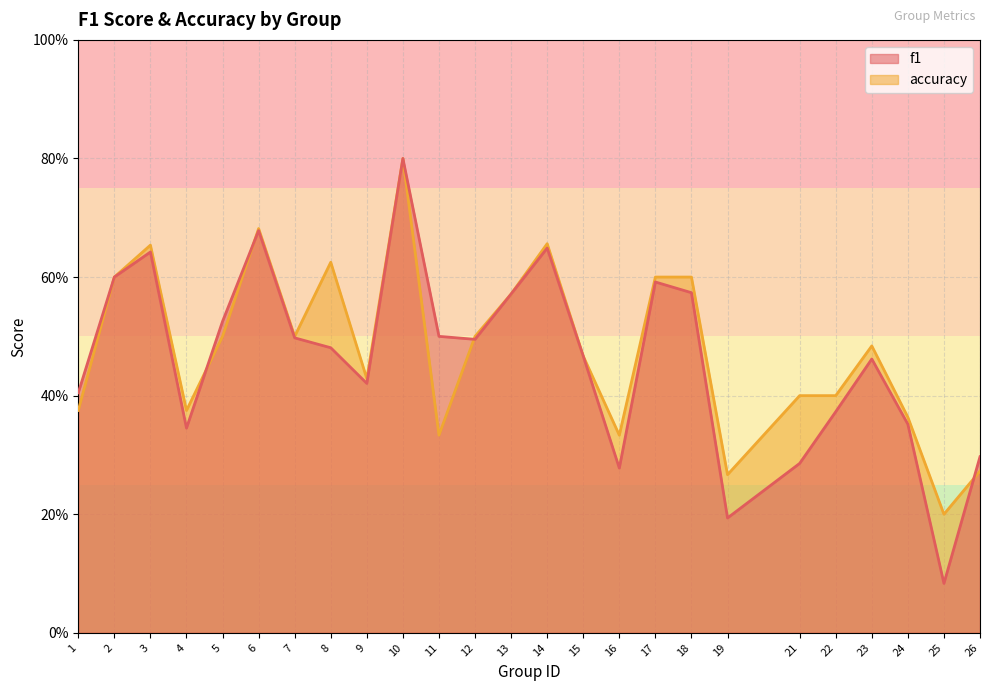

Where do accuracy and f1 first cross each other?

4 and 5